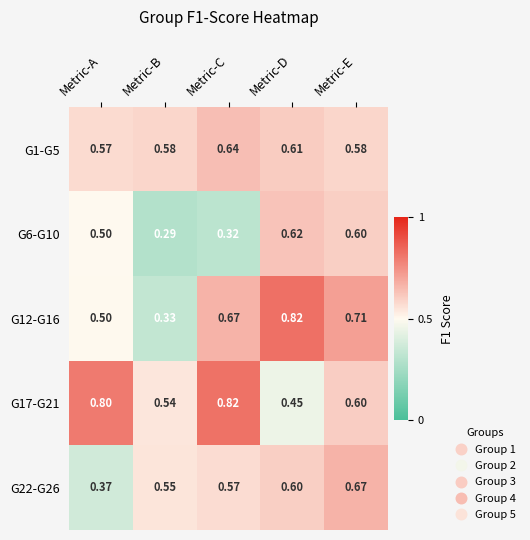

At which category is the sum across all series the highest?

Metric-E